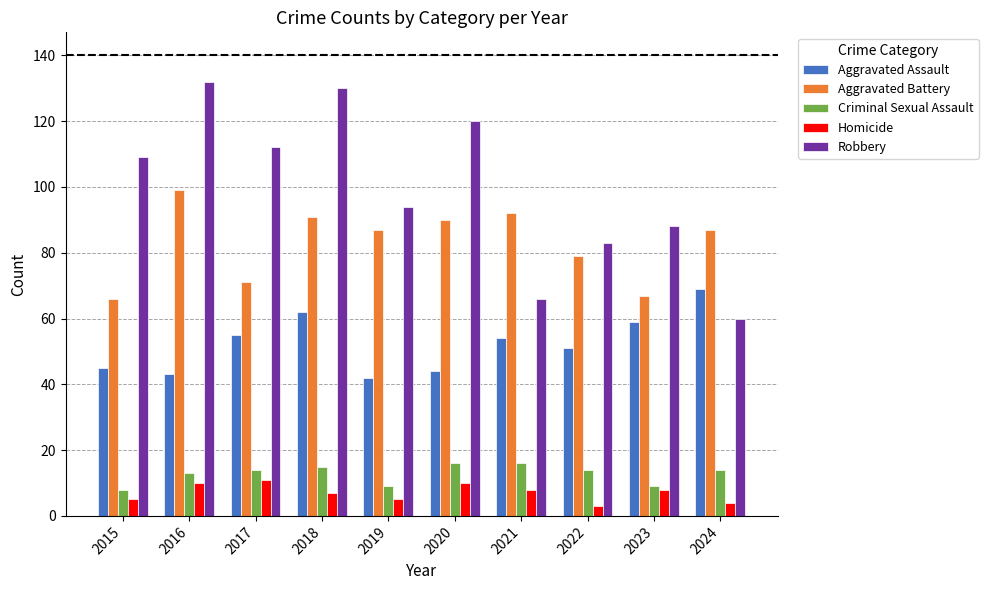

List the labels in order of Robbery value, smallest first.

2024, 2021, 2022, 2023, 2019, 2015, 2017, 2020, 2018, 2016